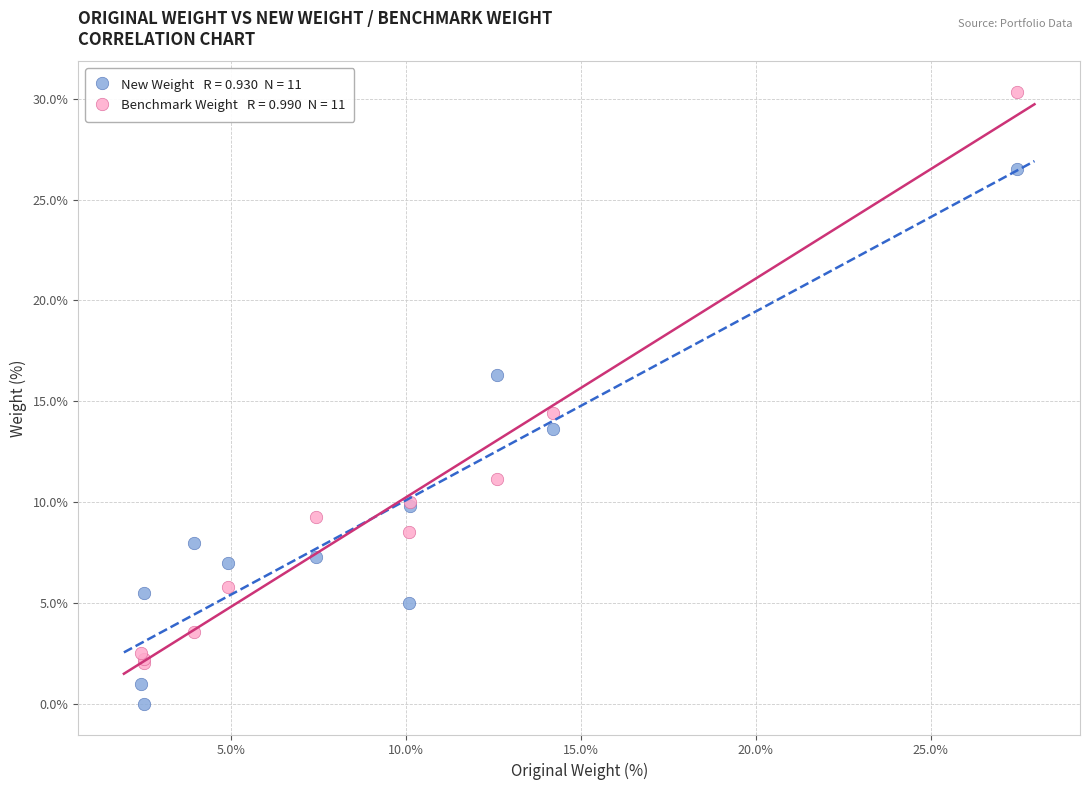

Across all series, what Y value is closest to 15?

14.4